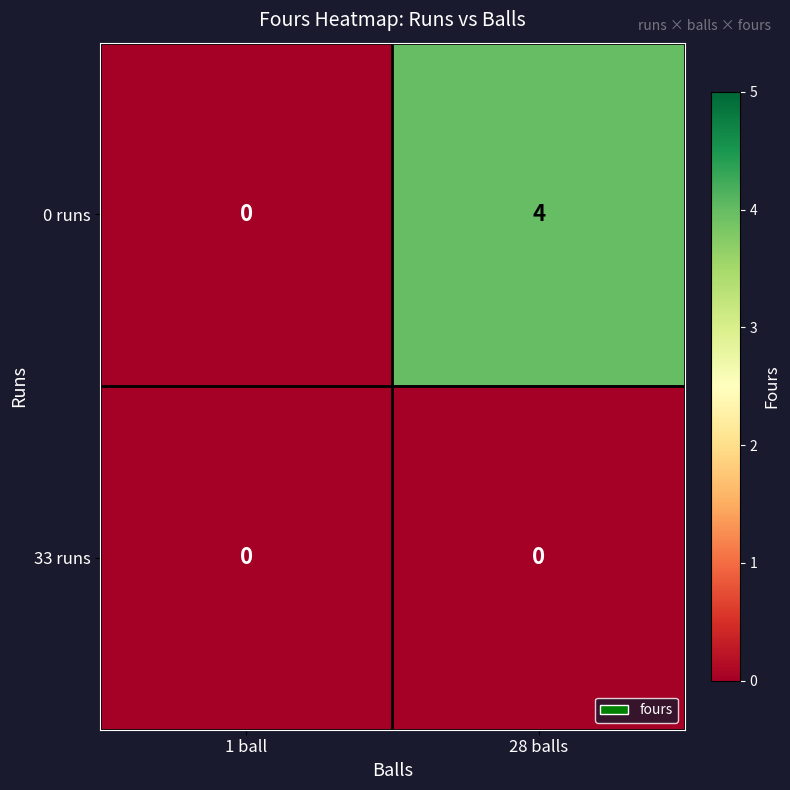

At which category does the chart reach its peak across all series?

28 balls